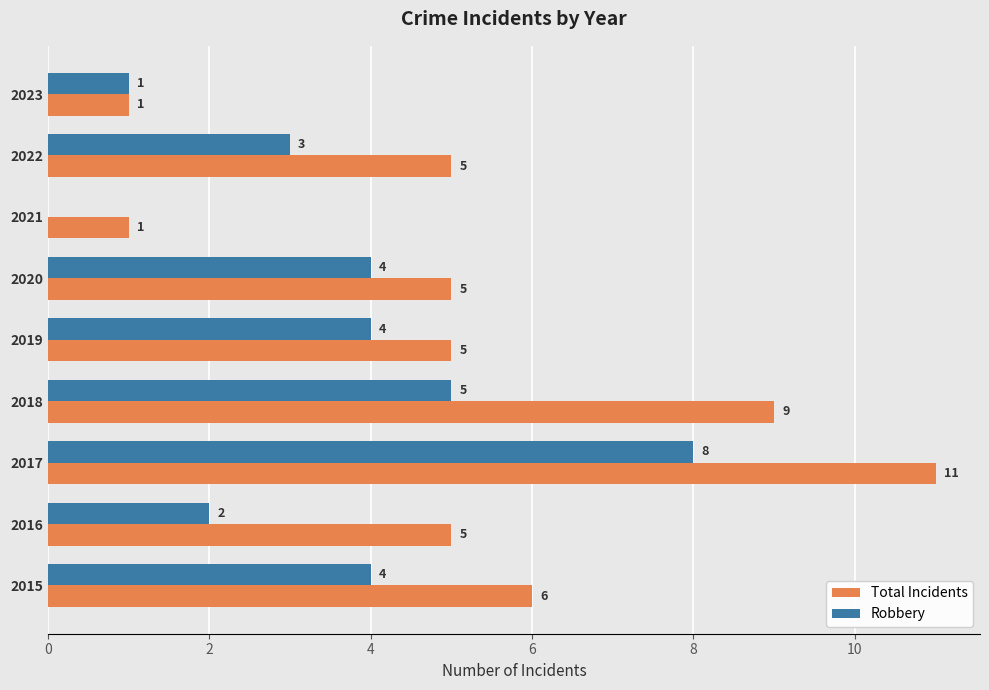

How many distinct data groups are displayed?

2